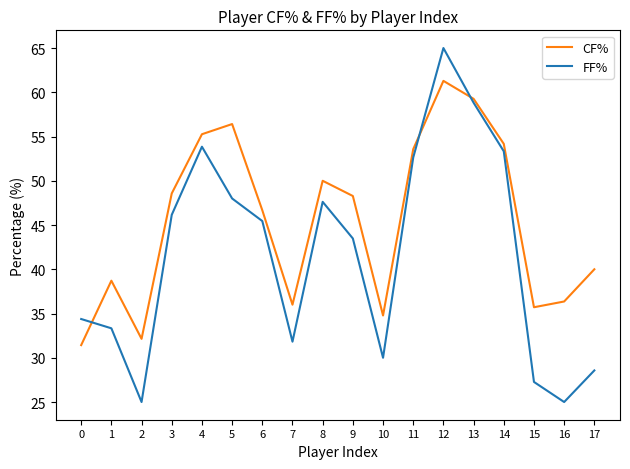

At which label does FF% first exceed 45?

3